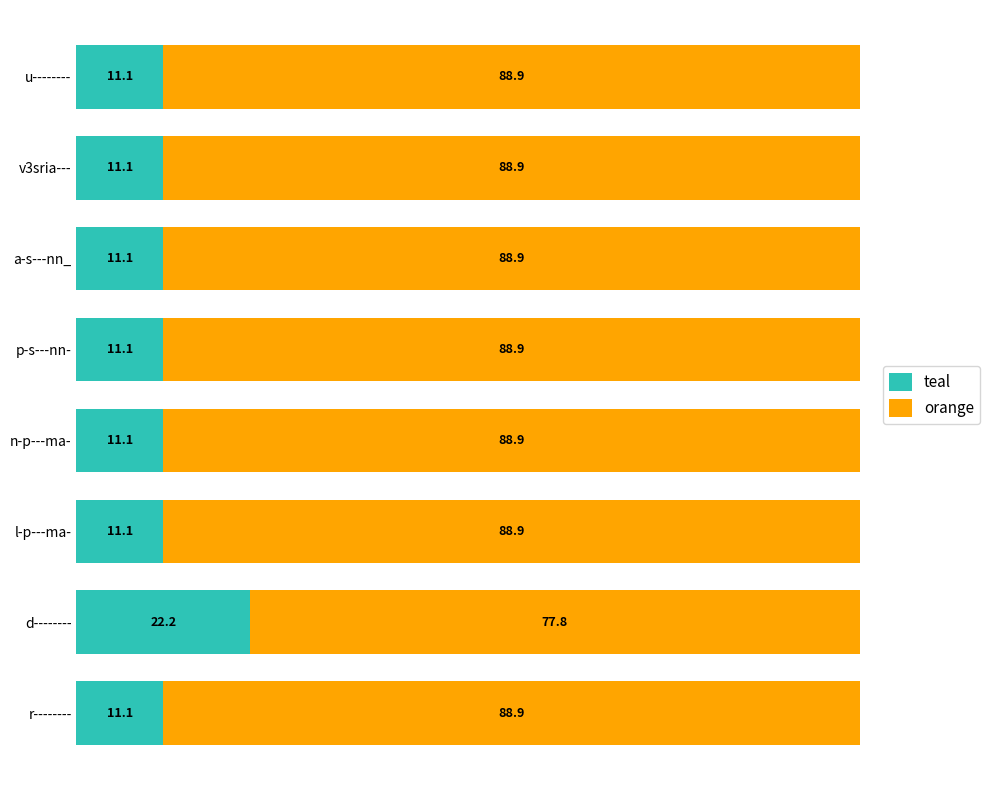

What is the maximum value for teal?

22.2